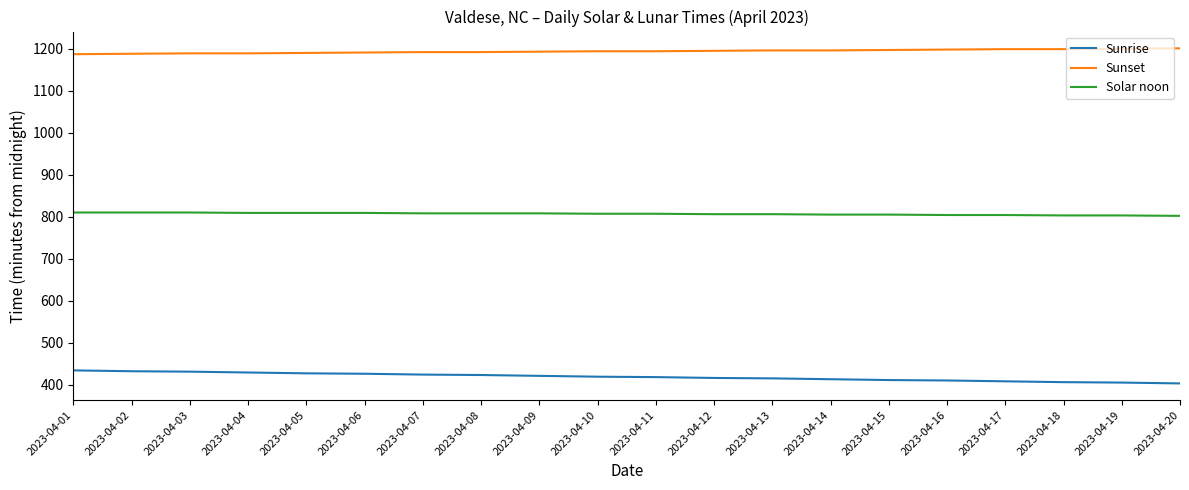

What is the smallest value displayed?

403